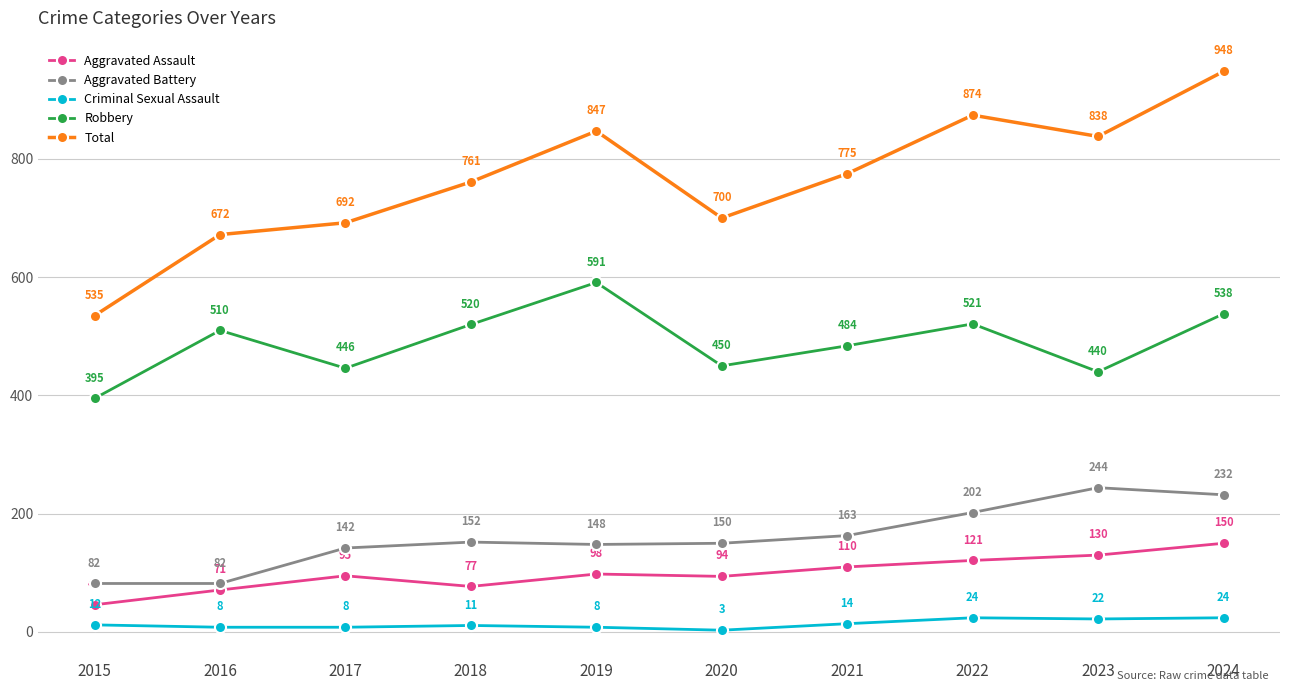

What are all the series names shown in the legend?

Aggravated Assault, Aggravated Battery, Criminal Sexual Assault, Robbery, Total